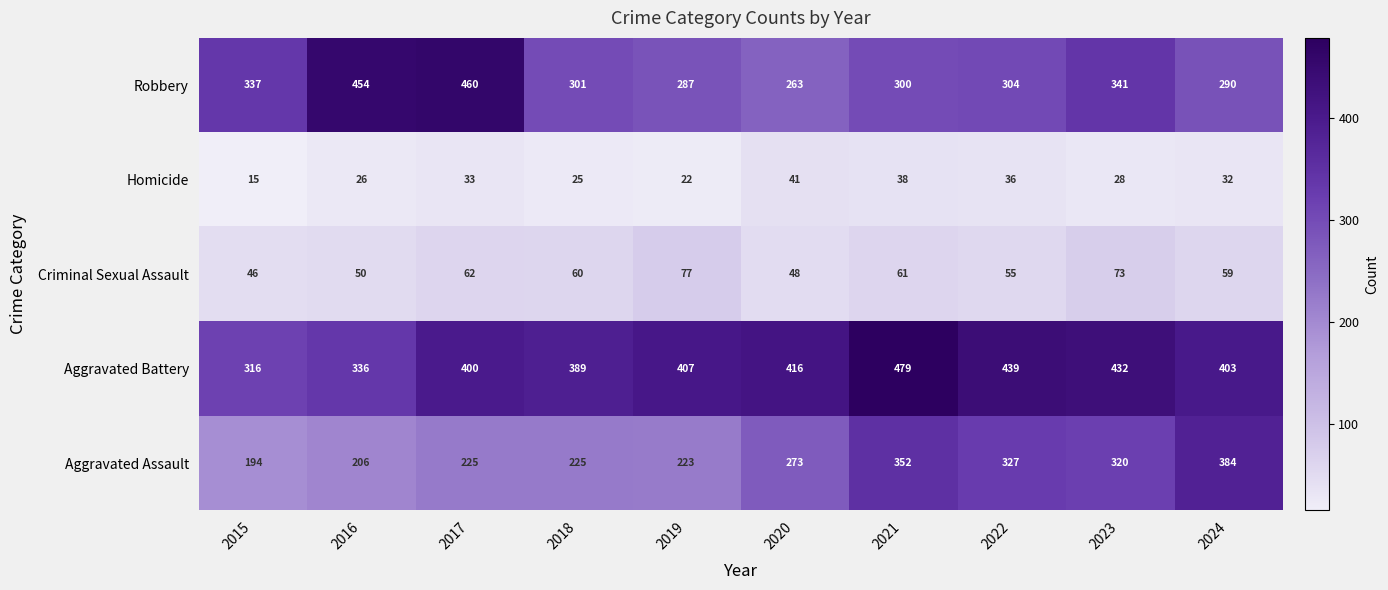

What is the sum of all Homicide values?

296